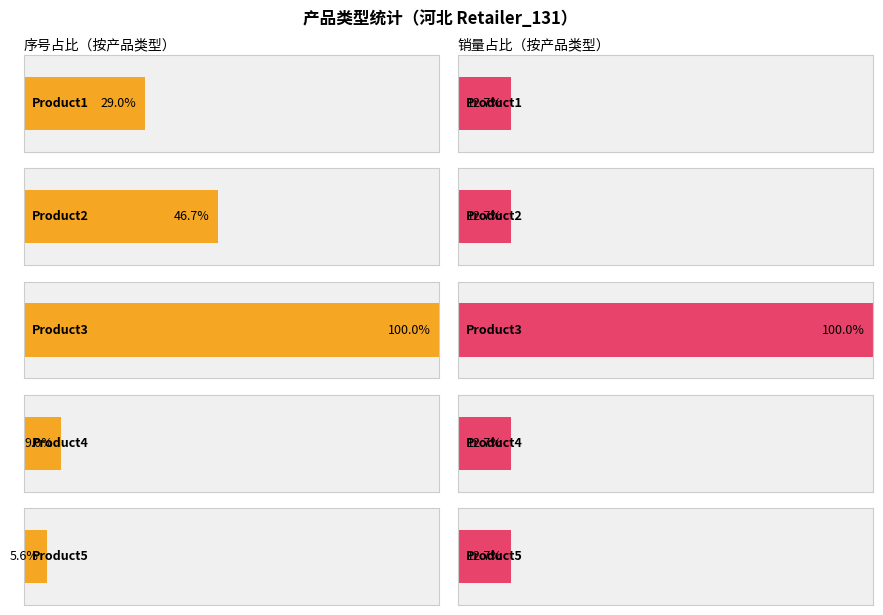

What is the difference between the second highest and second lowest values in the 序号 series?

266